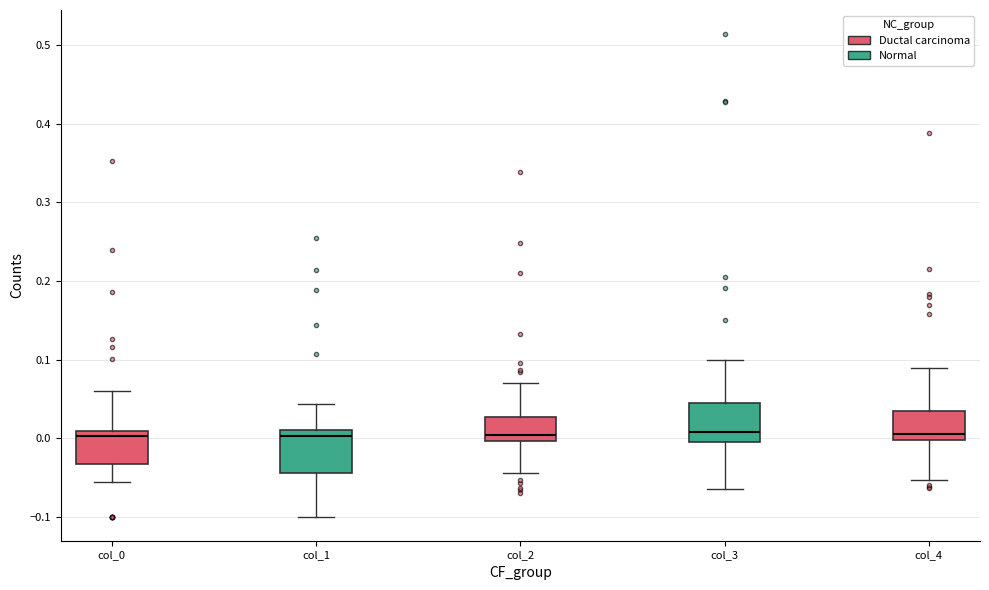

Reading left to right, read every box against the y-axis: the position of its median line, the range the box covers, and the ends of its whiskers. The values are not printed on the chart, so give them approximately, as read against the axis.

col_0: median 0.00, box -0.03 to 0.01, whiskers -0.06 to 0.06
col_1: median 0.00, box -0.04 to 0.01, whiskers -0.10 to 0.04
col_2: median 0.00 (just above the box's lower edge), box 0.00 to 0.03, whiskers -0.04 to 0.07
col_3: median 0.01, box -0.01 to 0.04, whiskers -0.07 to 0.10
col_4: median 0.01, box 0.00 to 0.03, whiskers -0.05 to 0.09